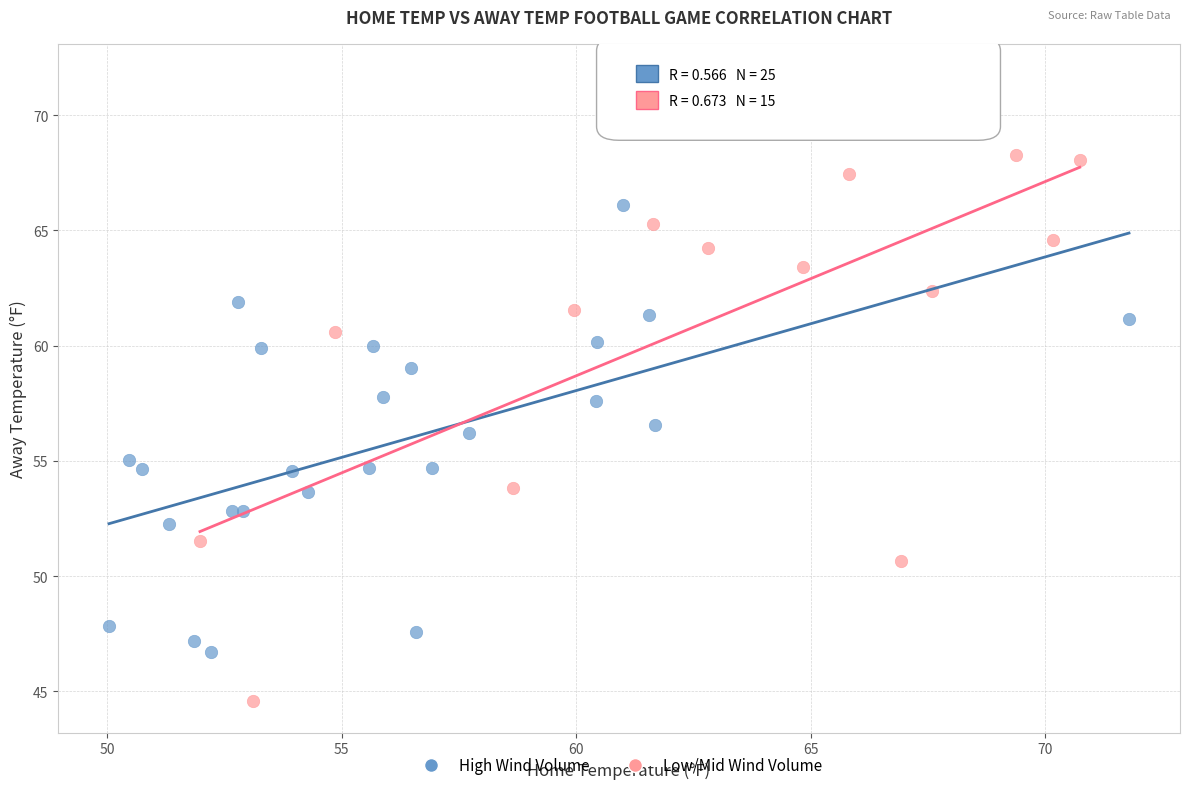

Which series has the largest Y range (max minus min)?

Low/Mid Wind Volume